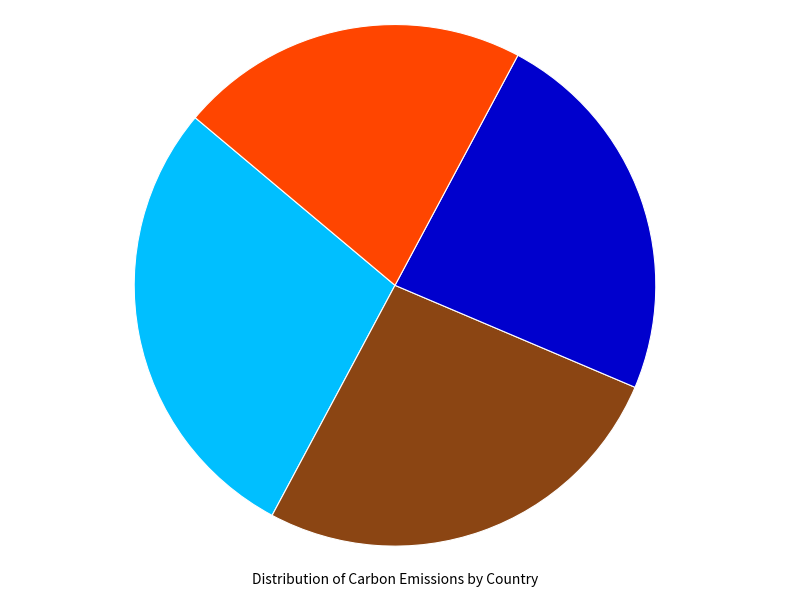

Is there a majority slice in this chart?

No